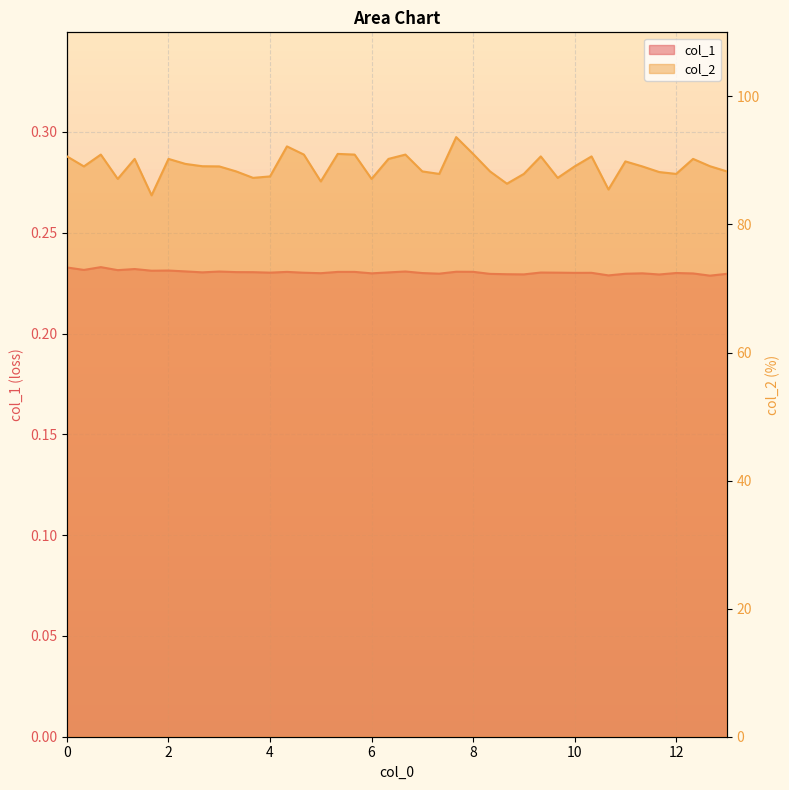

At 2, list the series in order from largest to smallest.

col_2, col_1